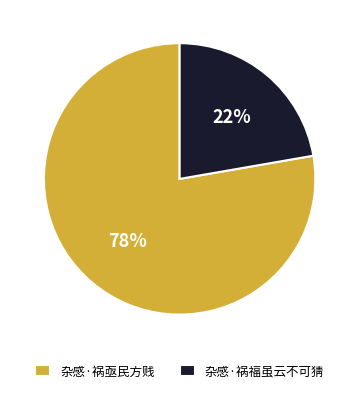

Count the number of slices in the pie.

2